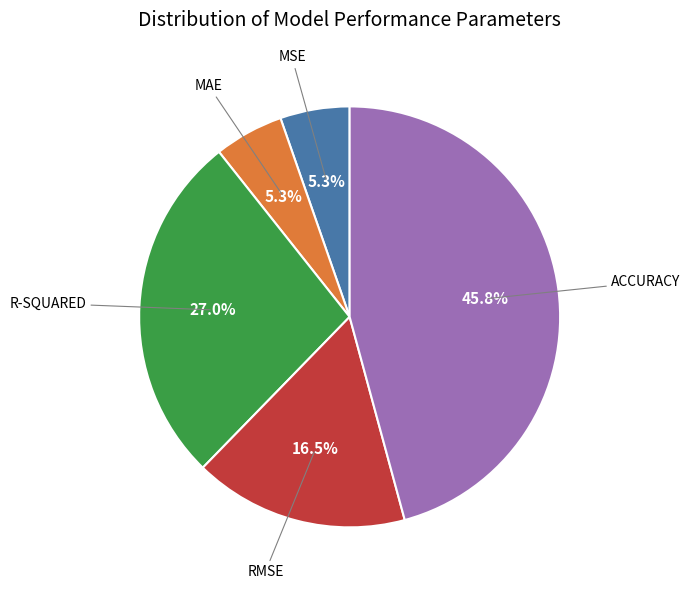

What portion of the pie excludes ACCURACY?

54.2%